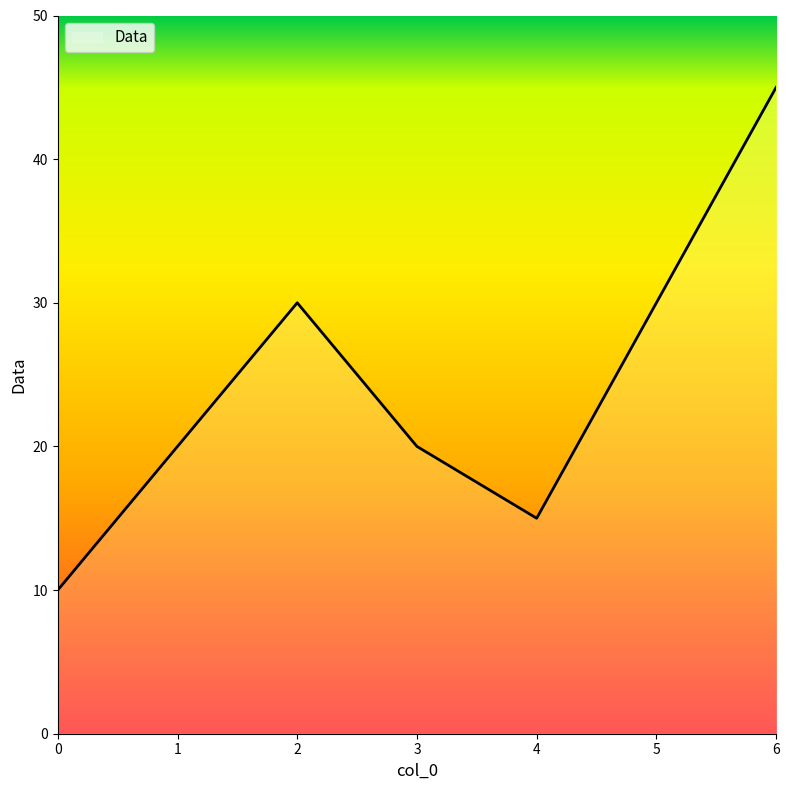

Where is the first local minimum?

4